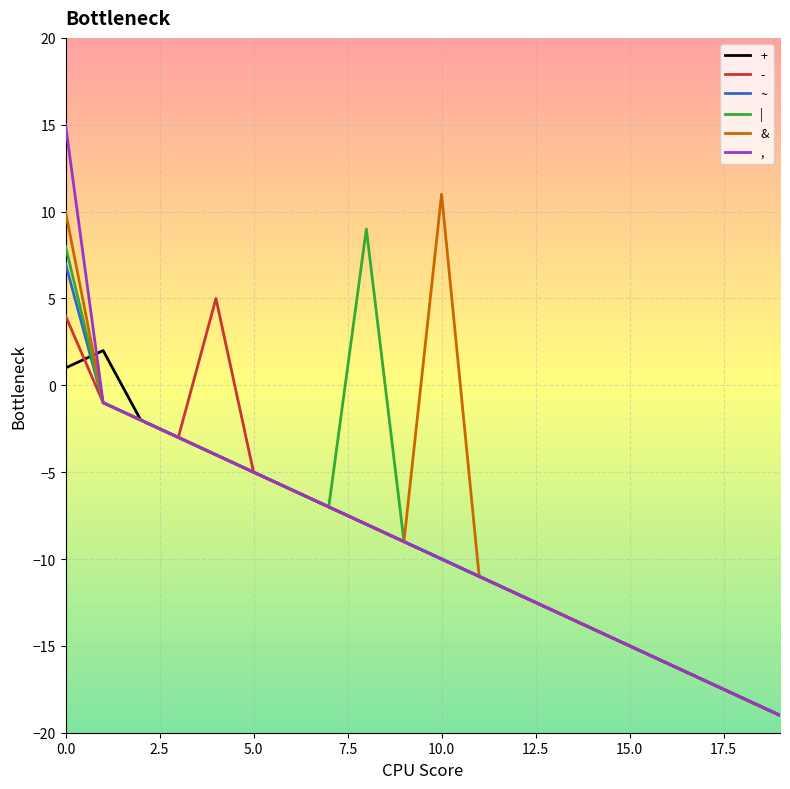

What are all the series names shown in the legend?

+, -, ~, |, &, ,